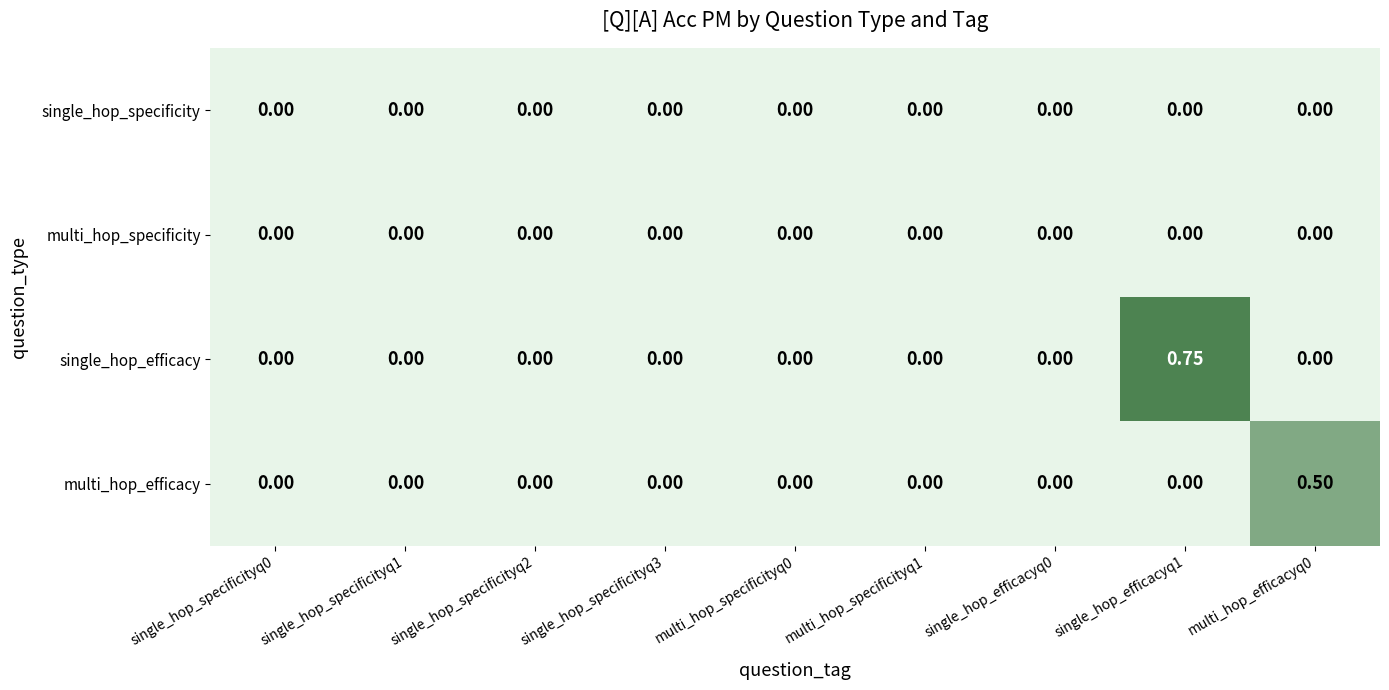

Which series has the largest total across all categories?

single_hop_efficacy